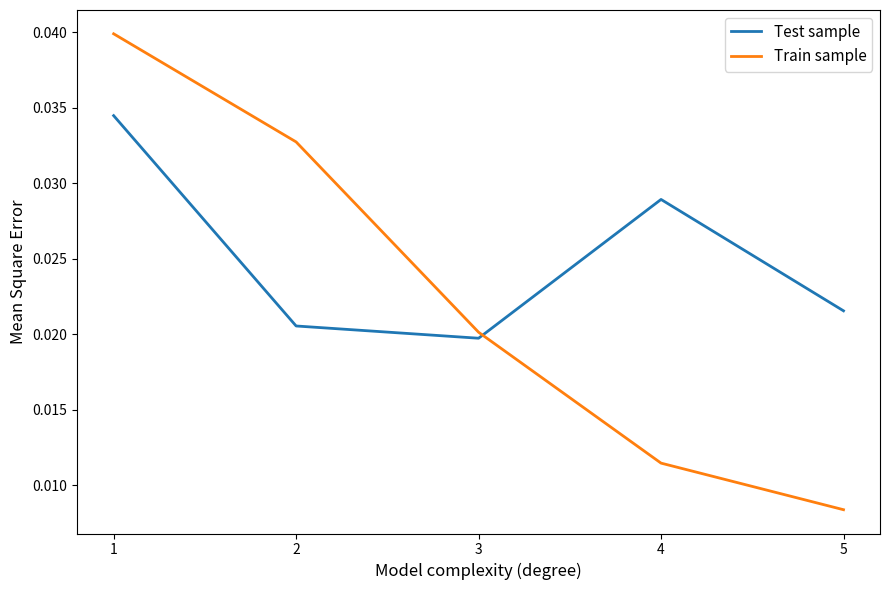

How many intersections are there between Test sample and Train sample?

1